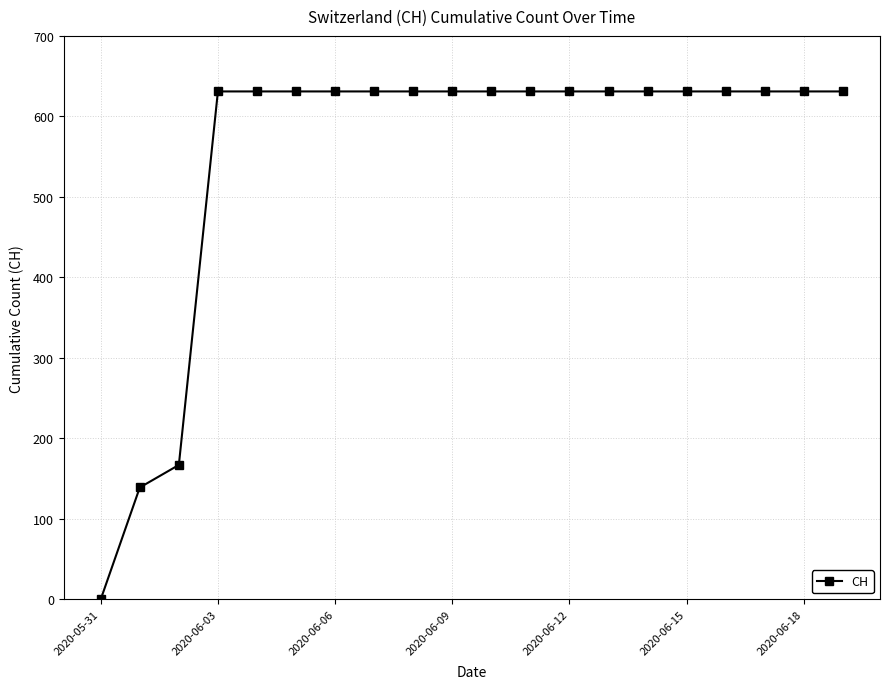

What is the average value?

552